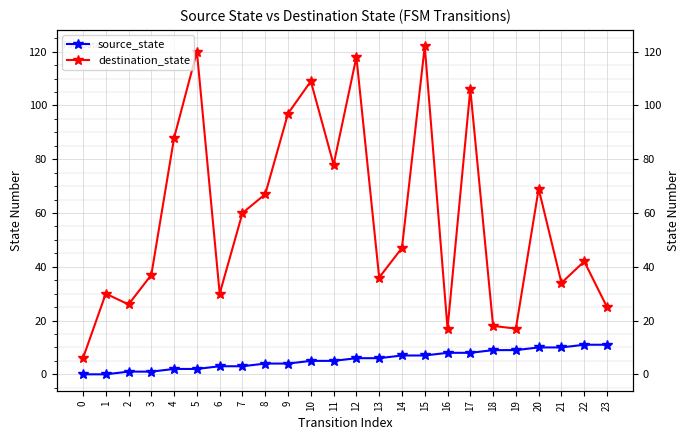

The source_state series shows 10 at 21. True or false?

True